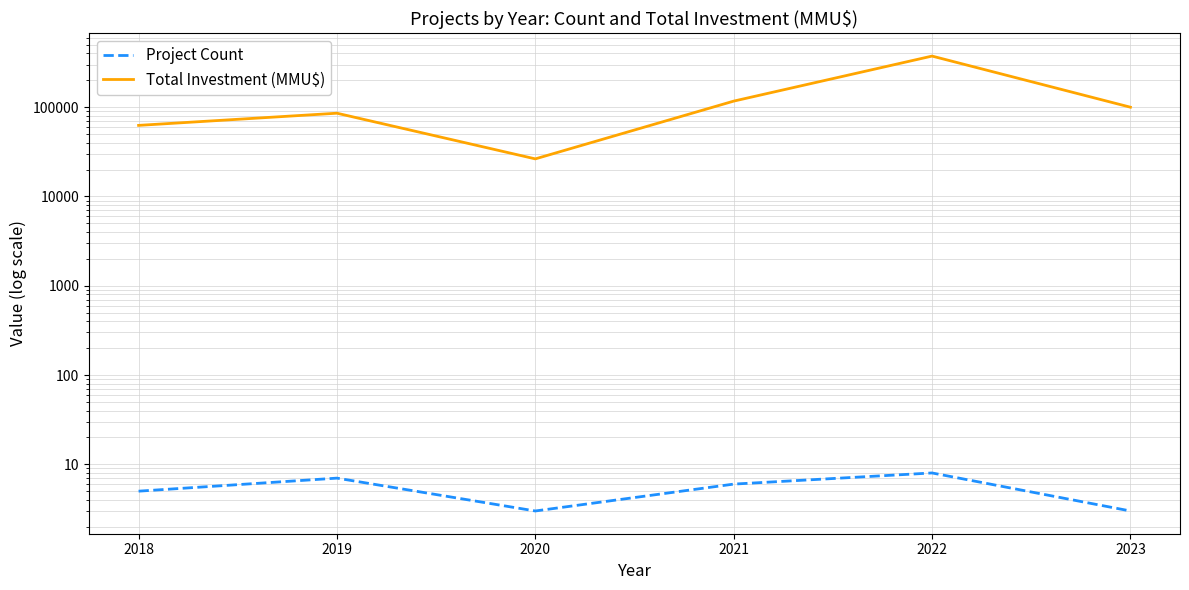

Which series has the widest spread of values?

Total Investment (MMU$)